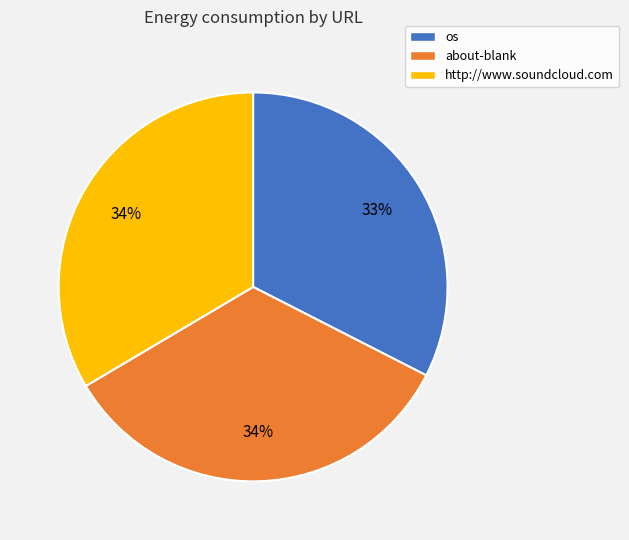

What is the ratio of the value at about-blank to the value at os?

1.0